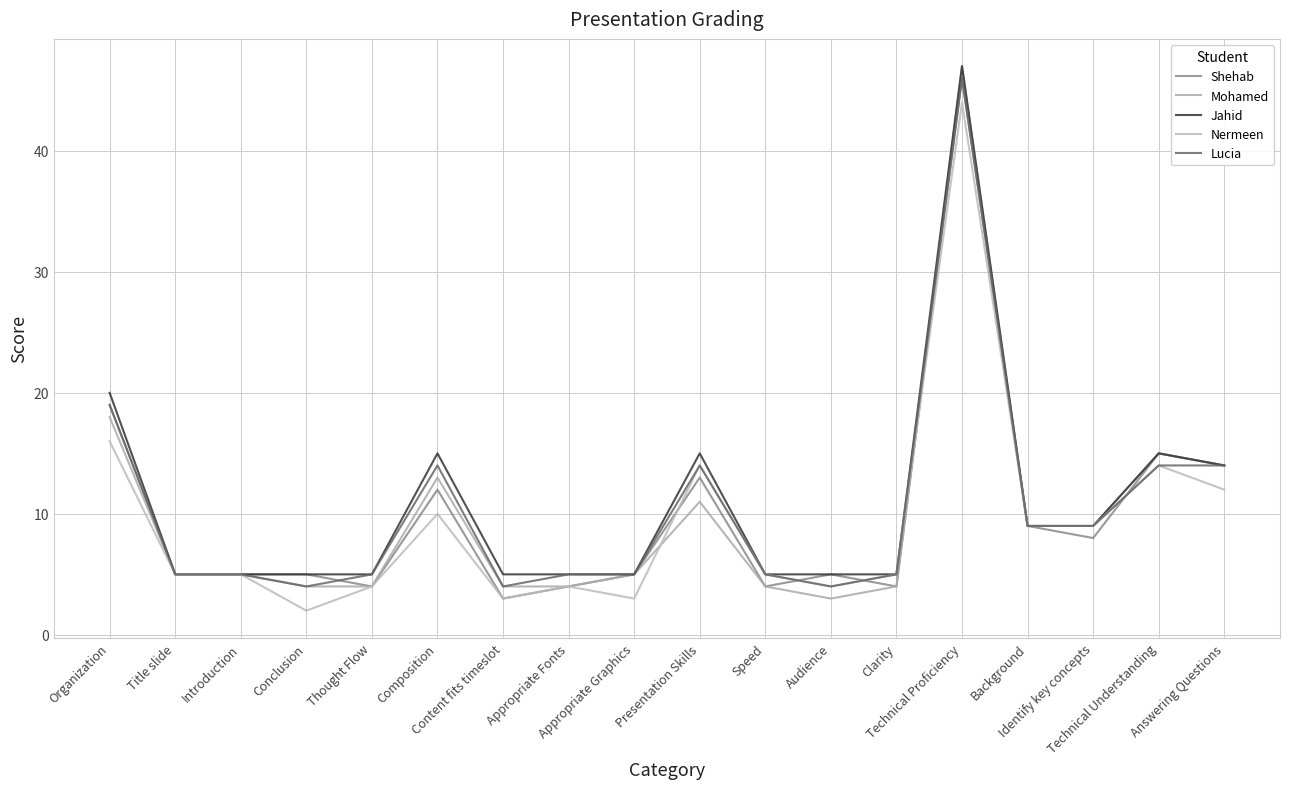

Which category has the highest value across all series?

Technical Proficiency